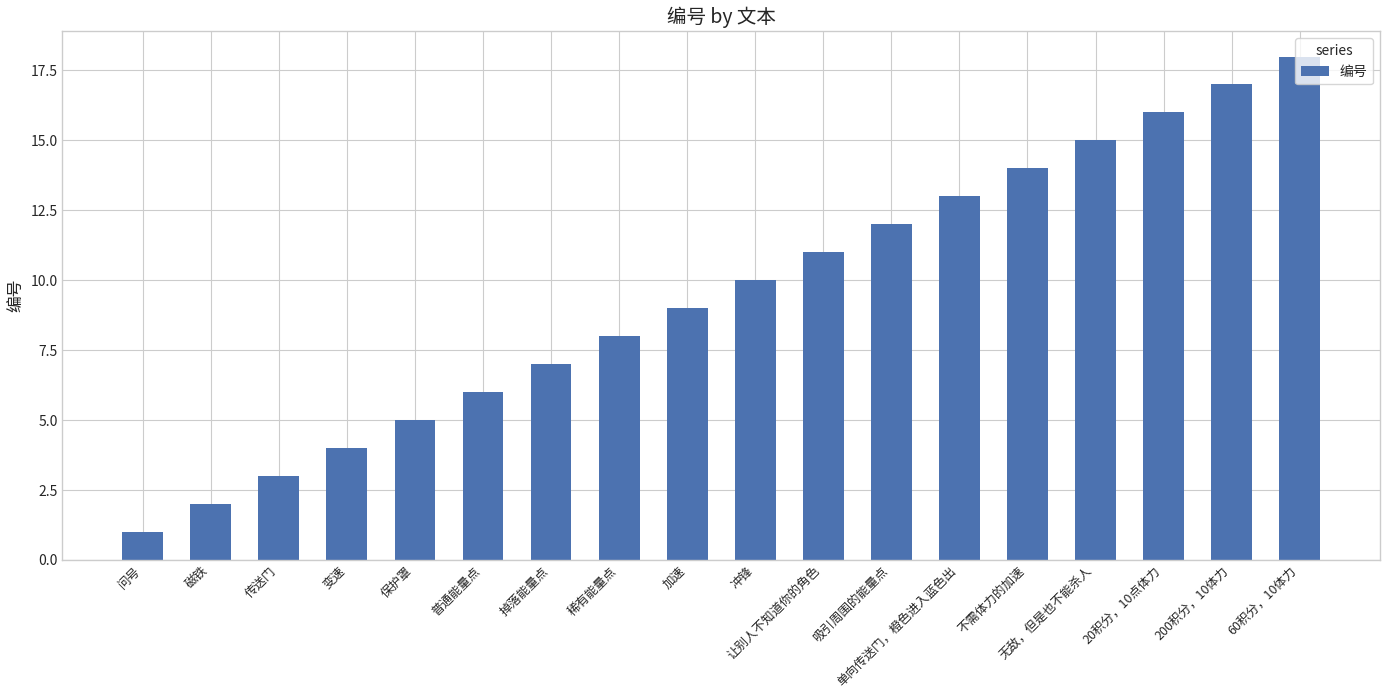

What is the label of the 12th bar from the left?

吸引周围的能量点